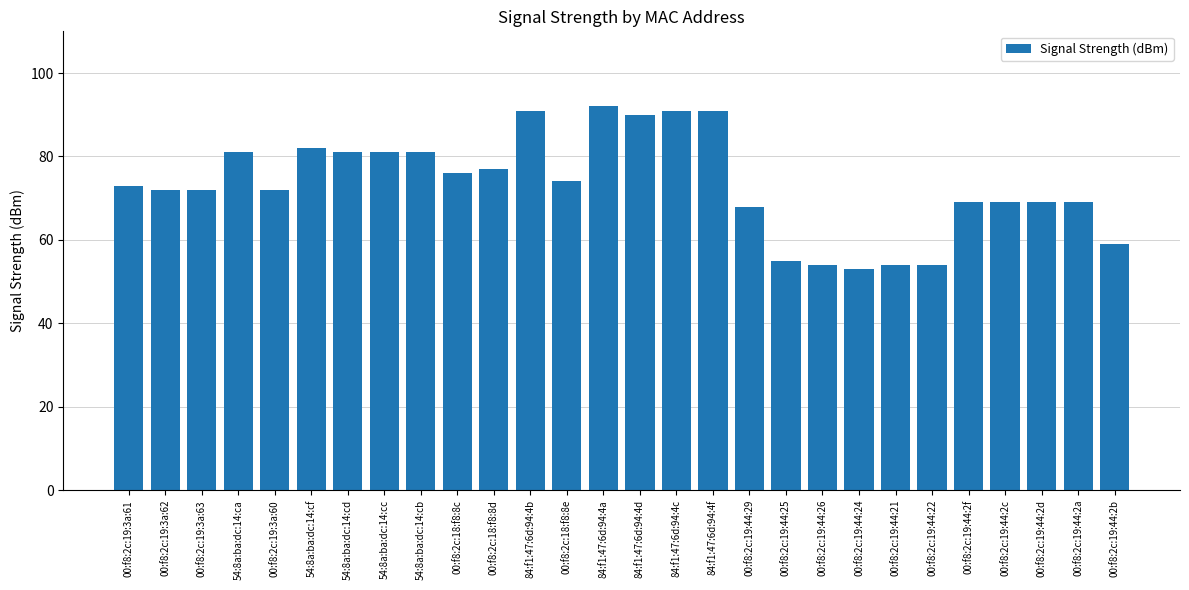

What is the value of the 15th bar from the left?

90